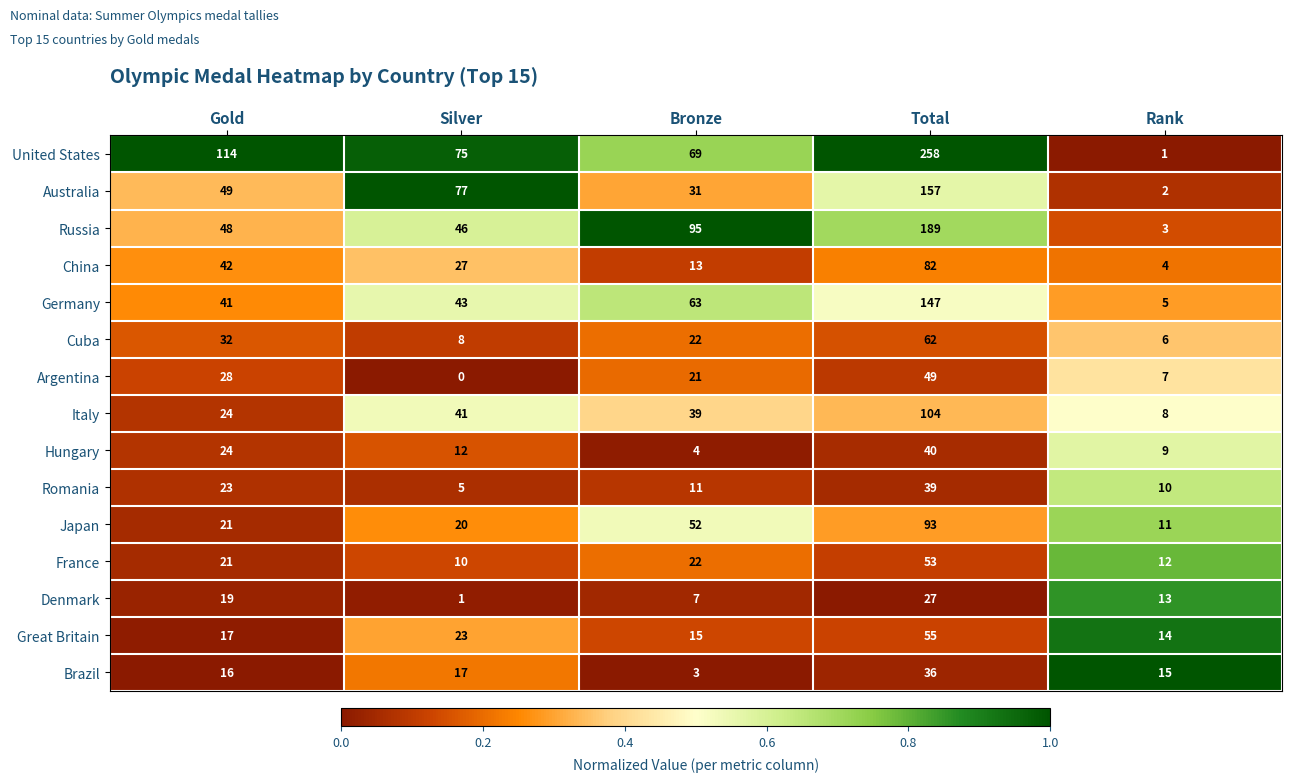

At Silver, list the series in order from largest to smallest.

Australia, United States, Russia, Germany, Italy, China, Great Britain, Japan, Brazil, Hungary, France, Cuba, Romania, Denmark, Argentina